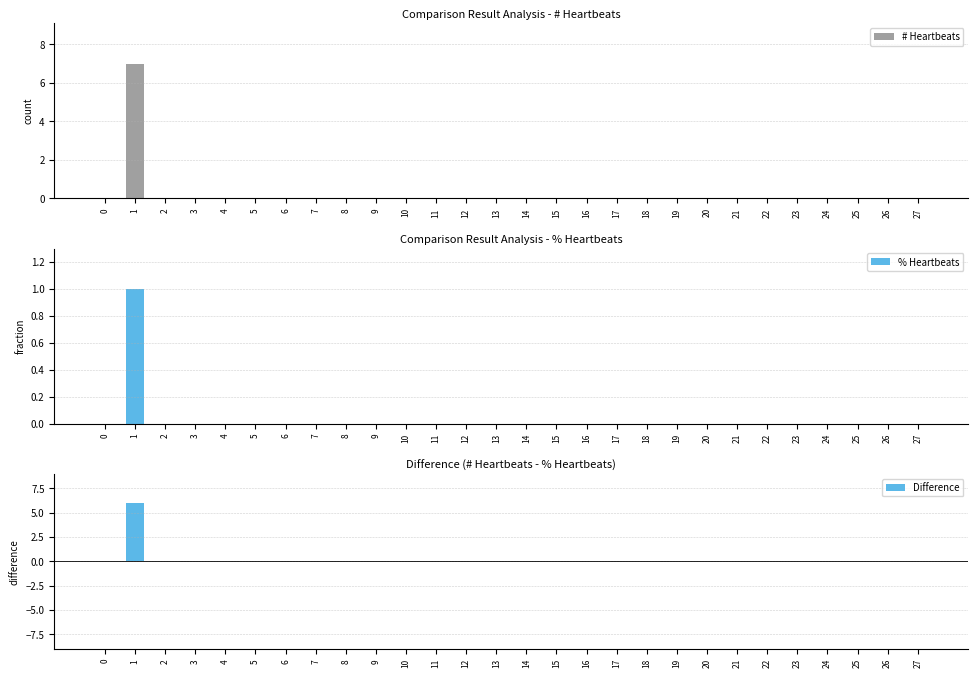

Rank the series by their maximum value, from highest to lowest.

# Heartbeats, Difference, % Heartbeats